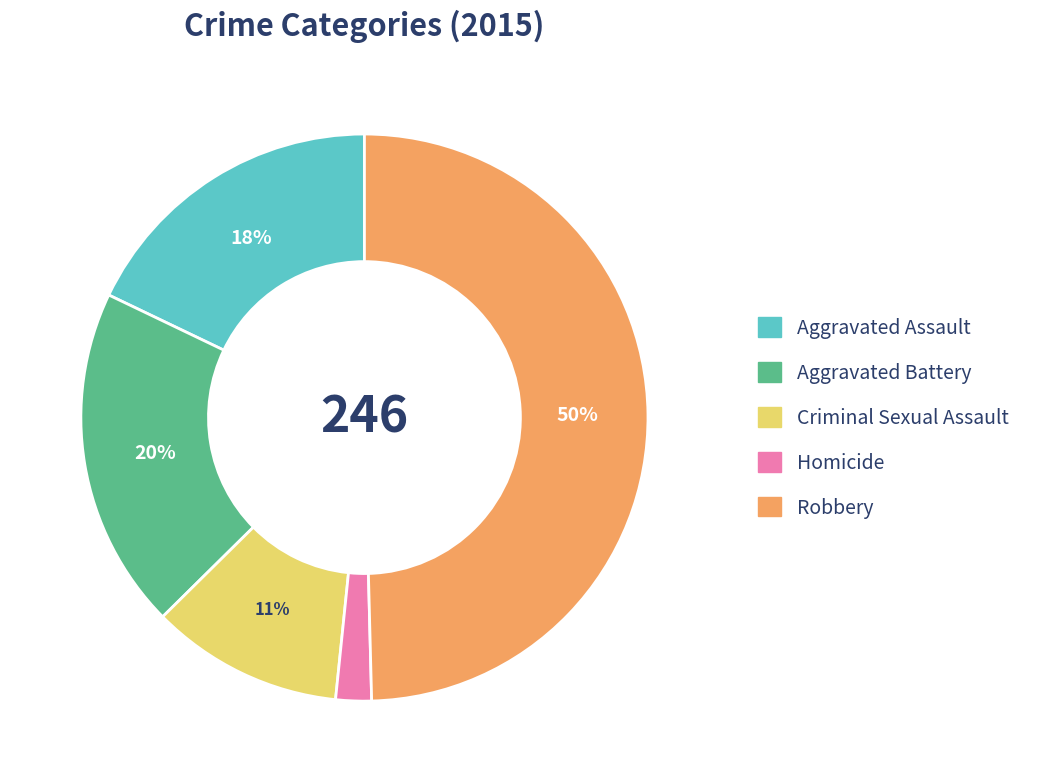

Does Homicide represent more than half of the total?

No